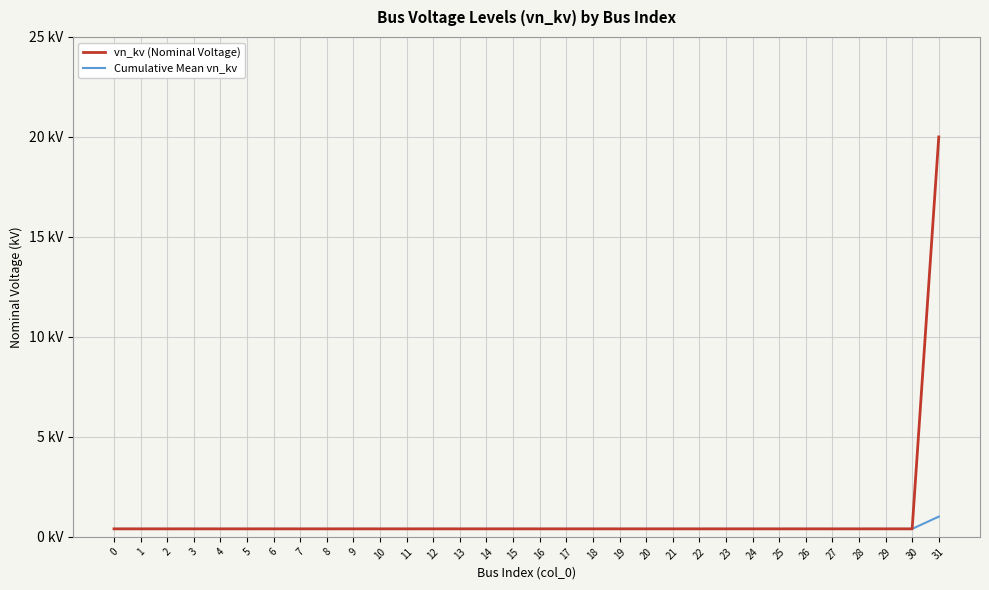

What are all the series names shown in the legend?

vn_kv (Nominal Voltage), Cumulative Mean vn_kv